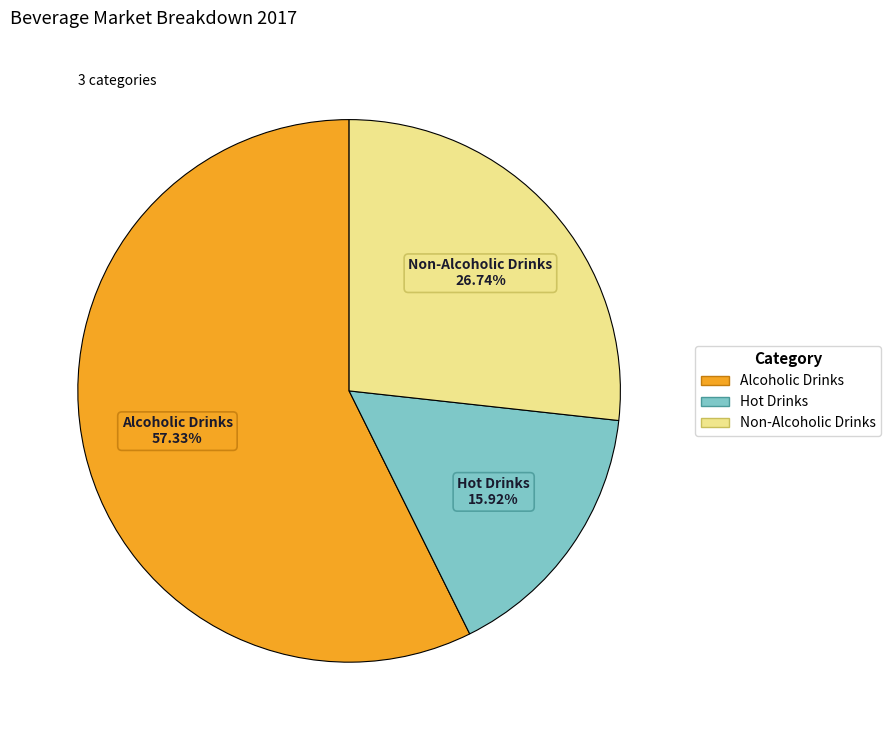

What is the smallest slice in the pie chart?

Hot Drinks